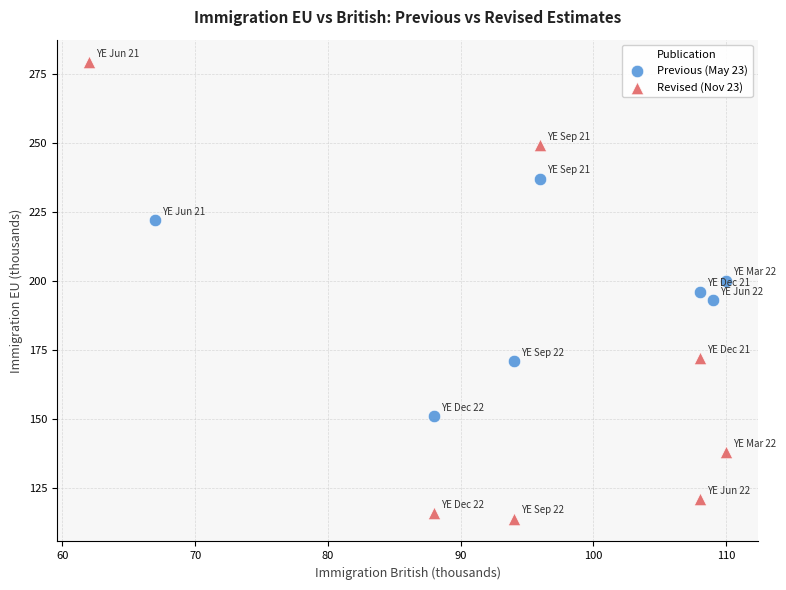

What are all the series names shown in the legend?

Previous (May 23), Revised (Nov 23)